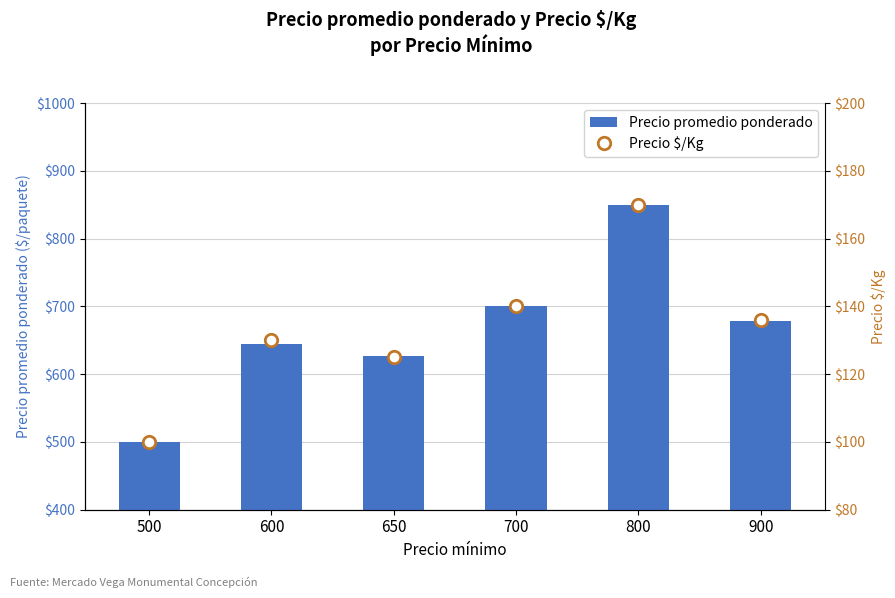

Which series contains the highest Y value?

Precio promedio ponderado